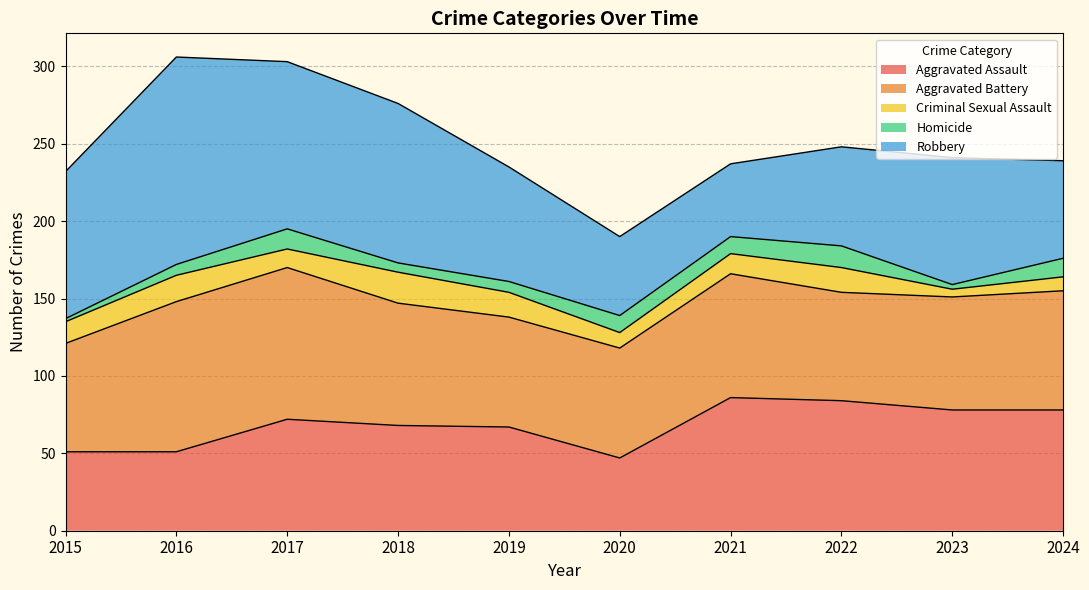

True or false: Homicide and Aggravated Battery intersect in this chart.

False